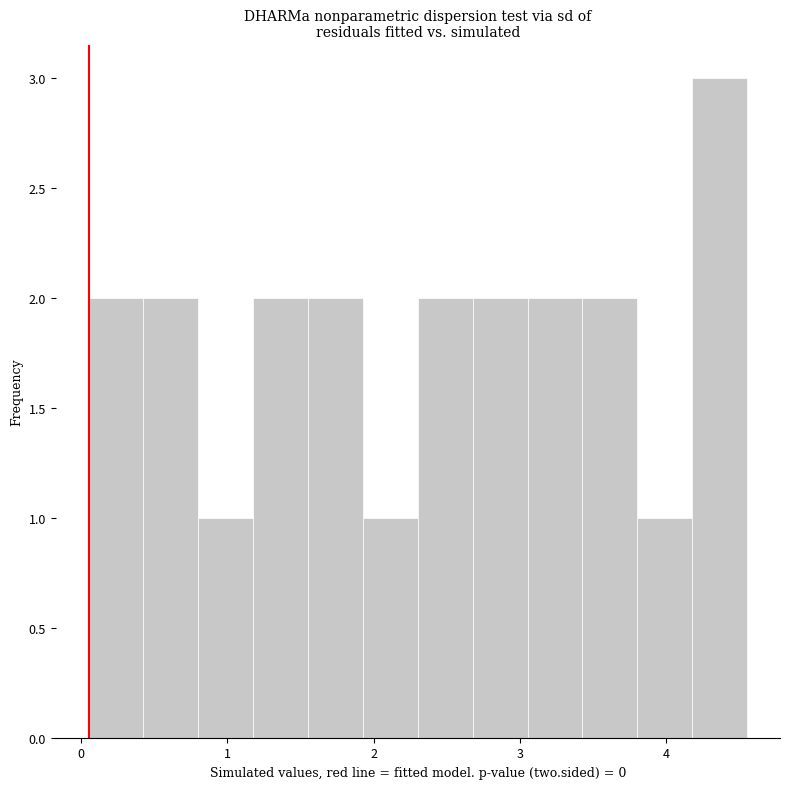

Read against the x-axis, roughly where is the centre of the tallest bar?

4.4